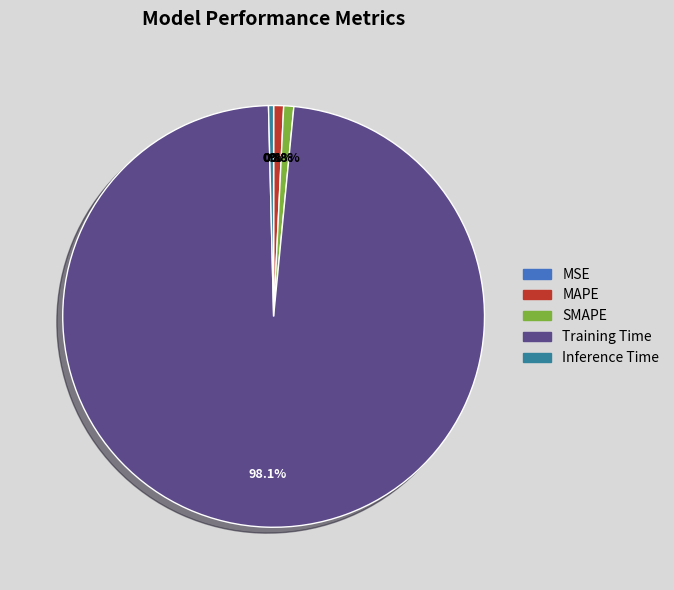

Combined, what portion of the pie is Training Time and SMAPE?

98.8%